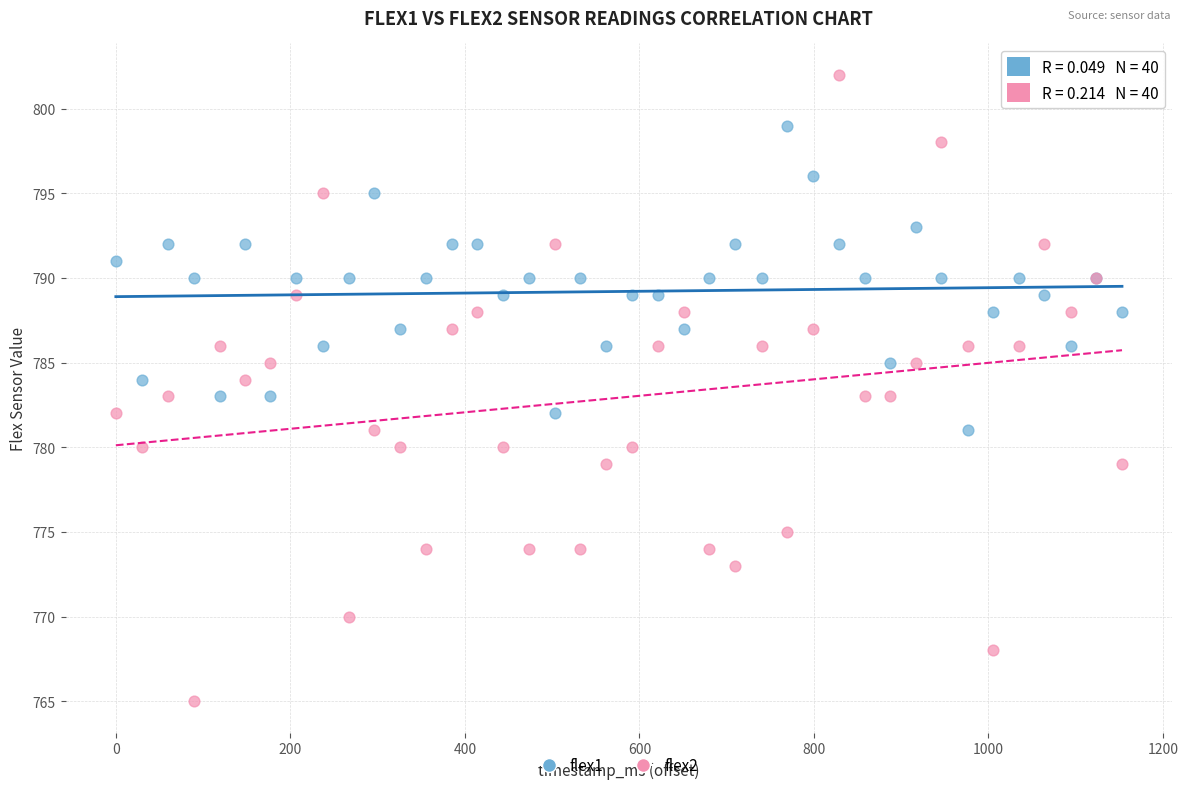

Which series reaches the minimum Y coordinate?

flex2